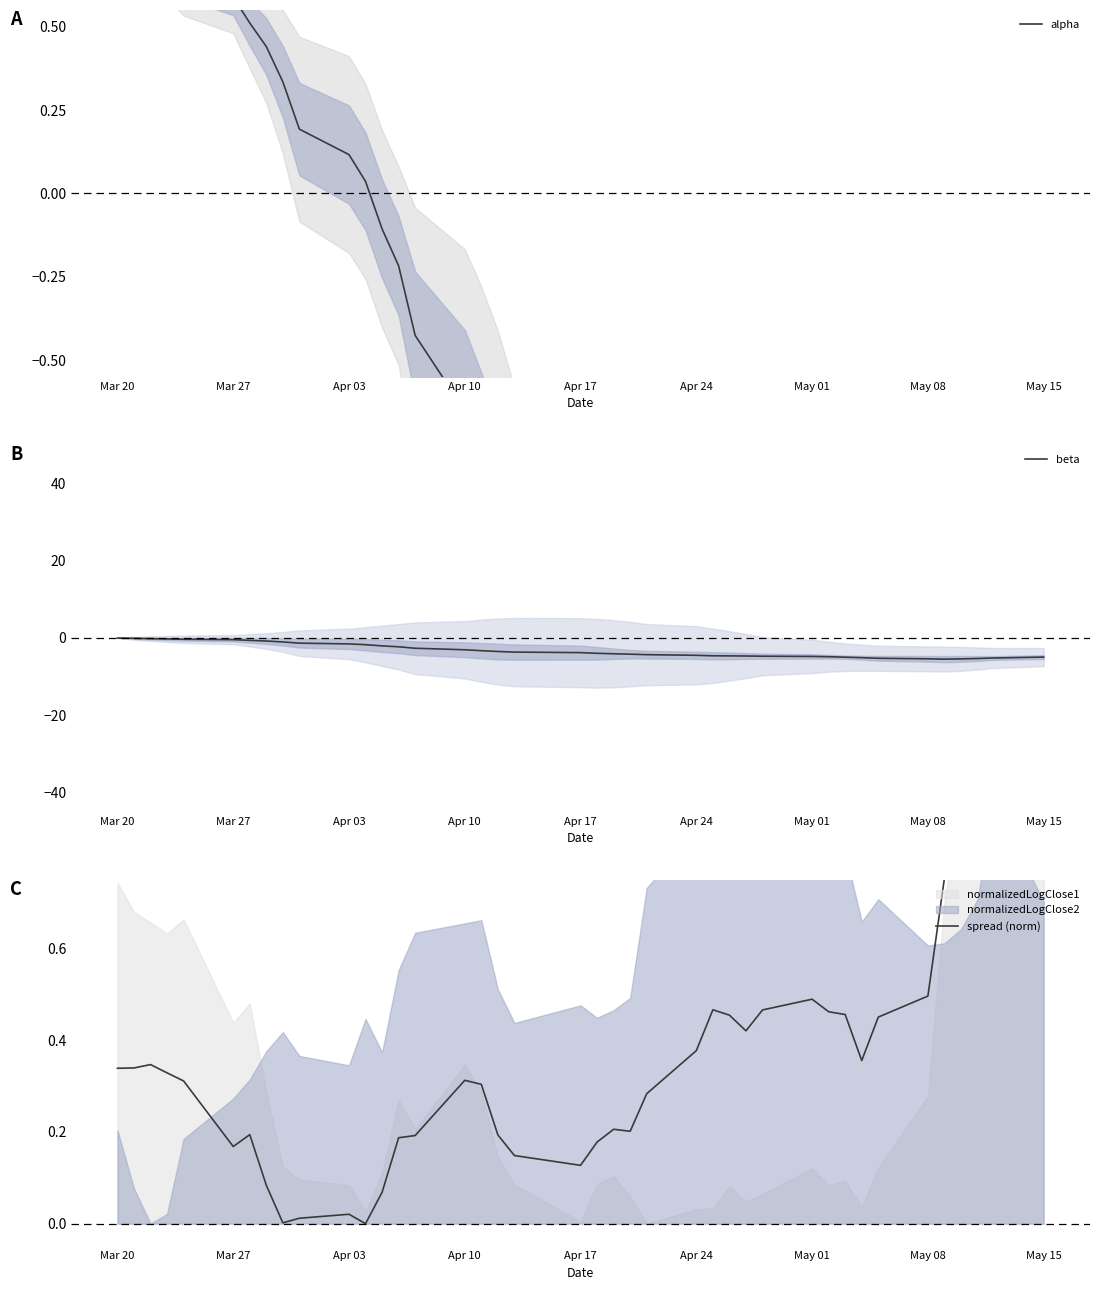

True or false: alpha and beta intersect in this chart.

False